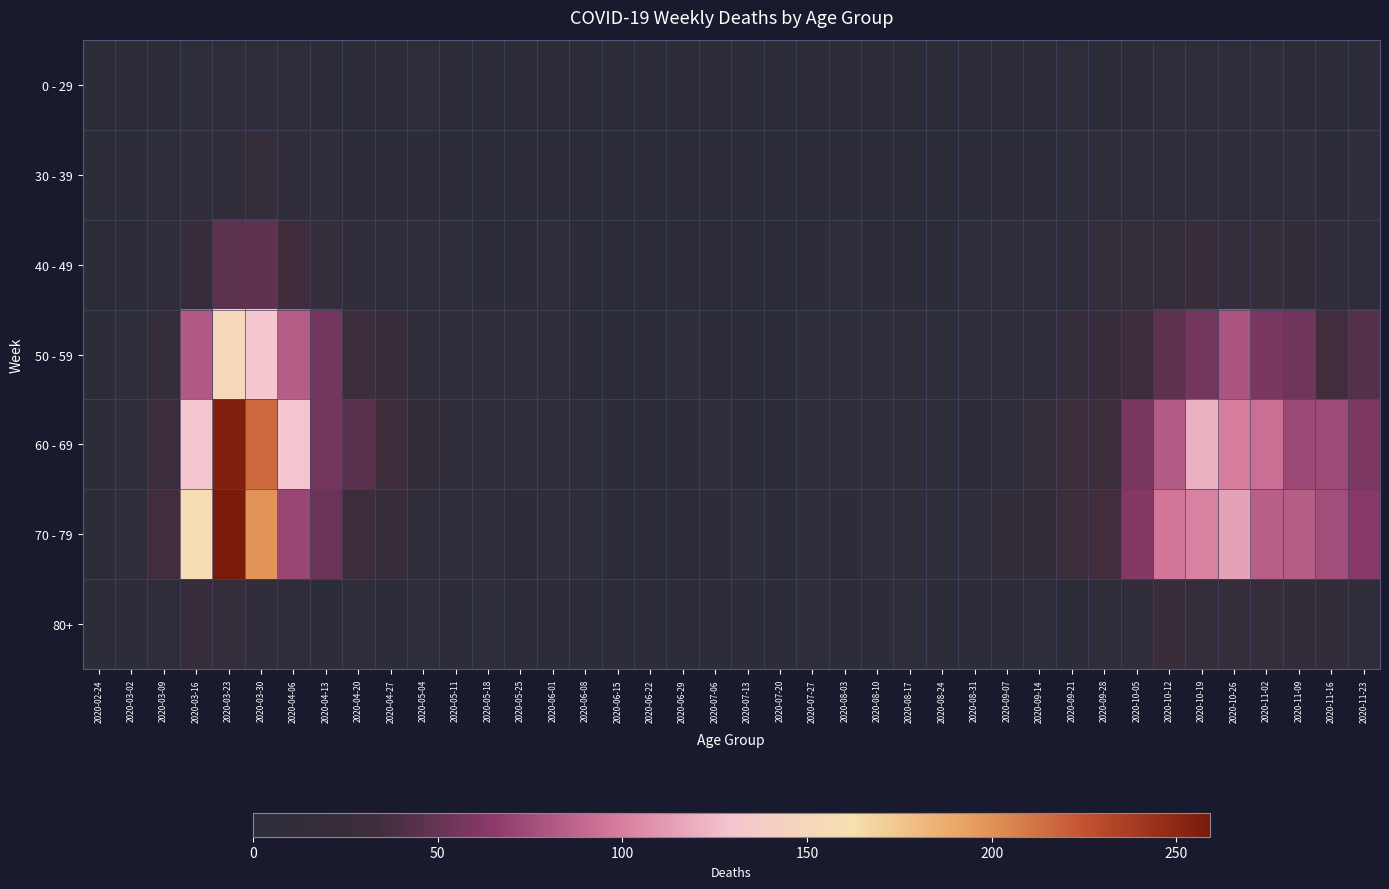

Which series has the largest total across all categories?

60 - 69